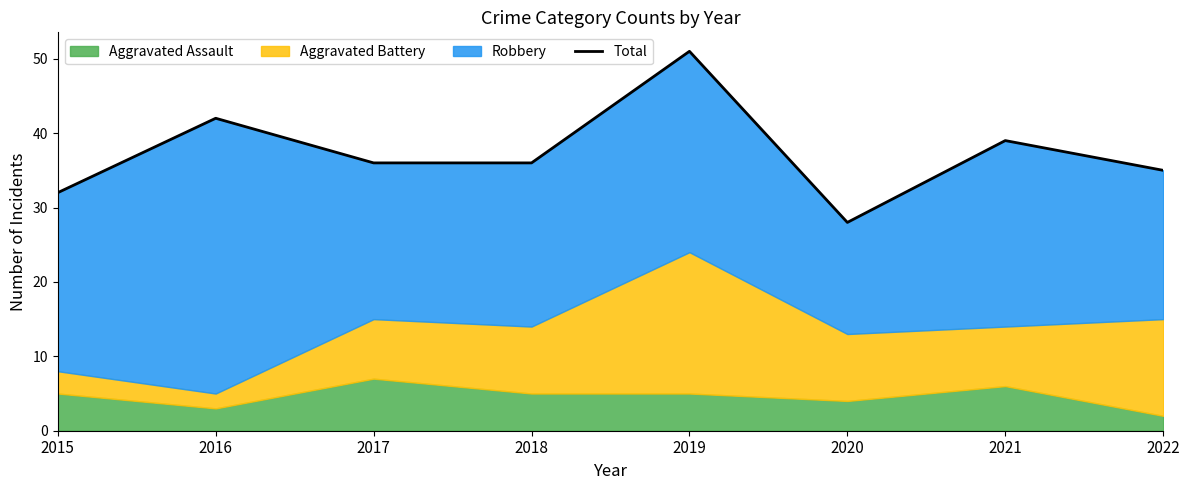

True or false: the data shows 35 at 2022.

True